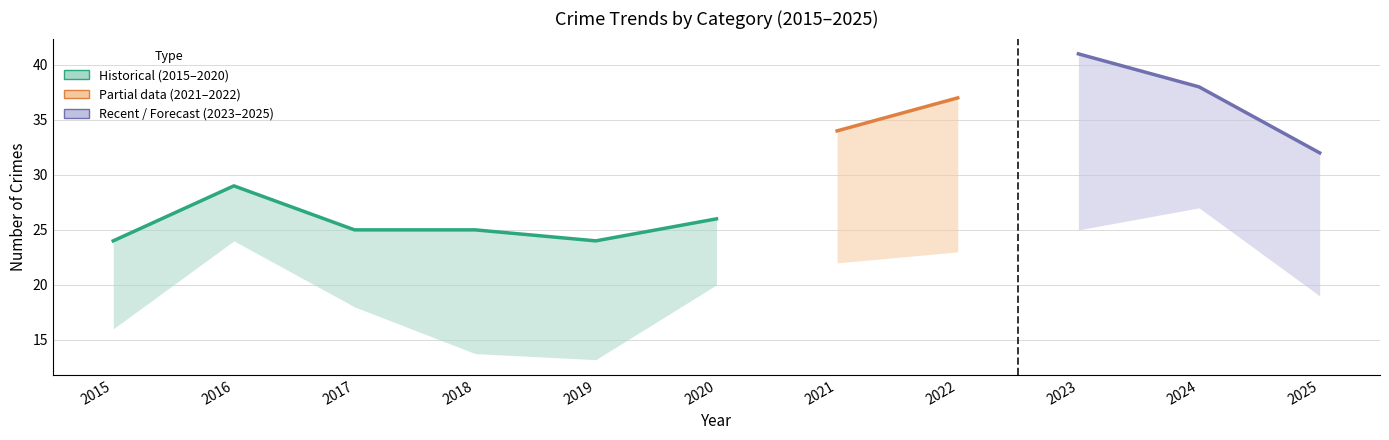

Is it true that Robbery equals 7 at 2022?

False